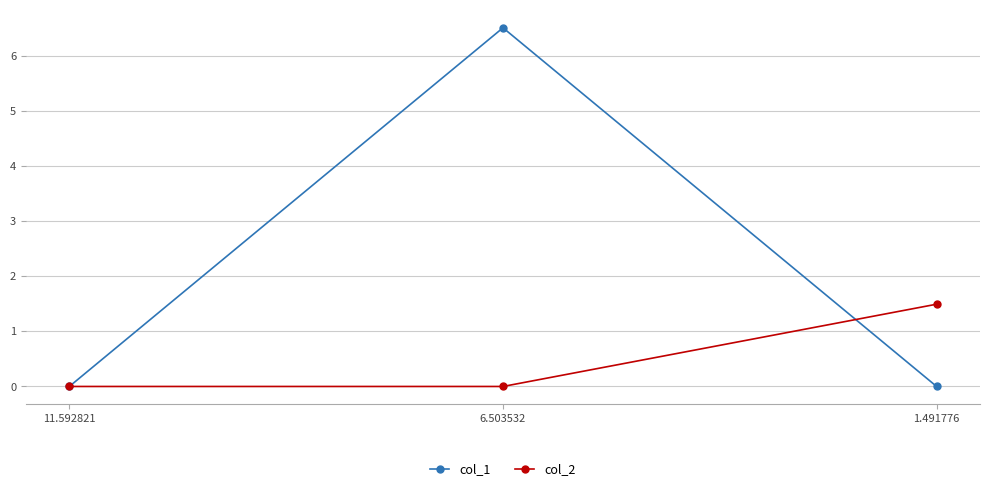

List the series in order of their overall mean, lowest first.

col_2, col_1